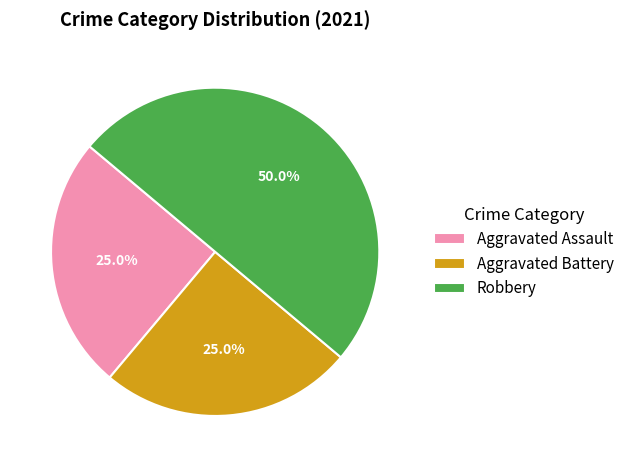

True or false: Robbery accounts for 41% of the total.

False